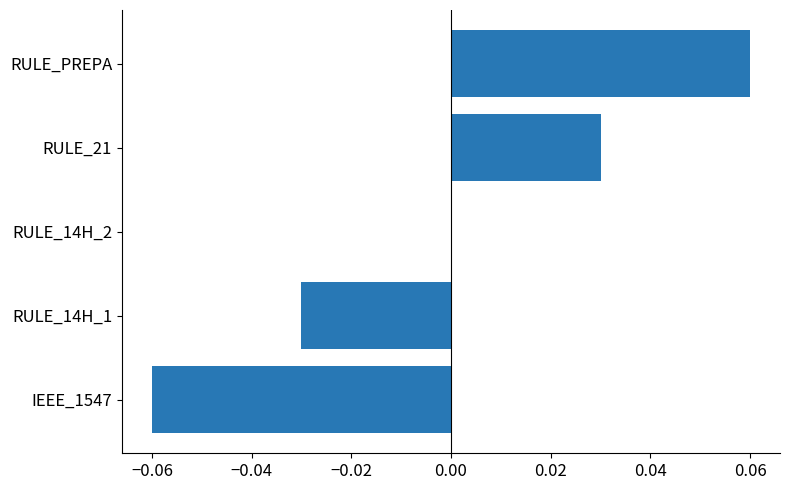

Which category has the highest value across all series?

RULE_PREPA